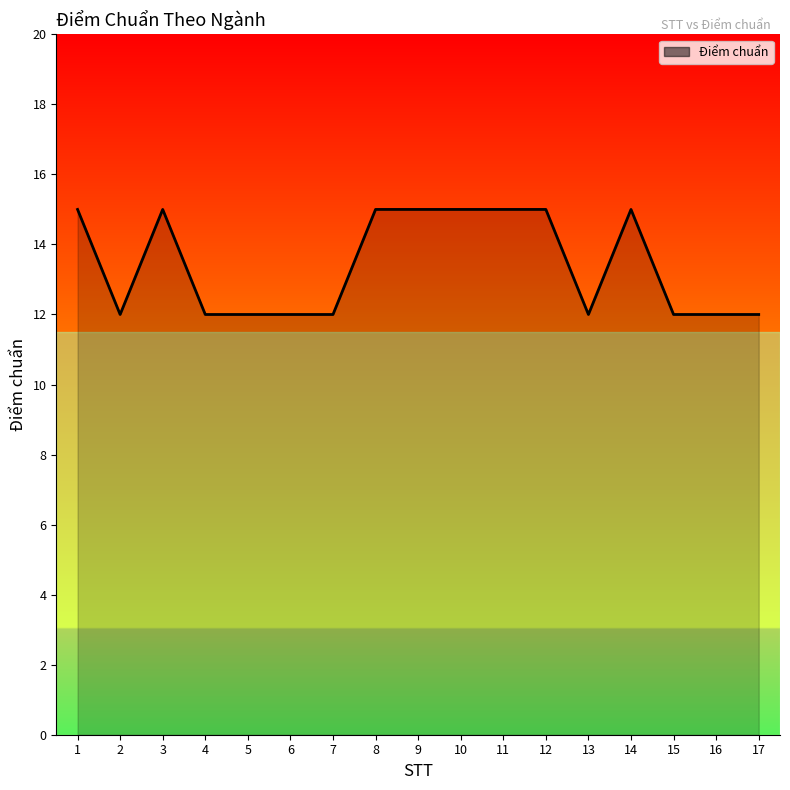

At which category does the data reach its first local valley?

2